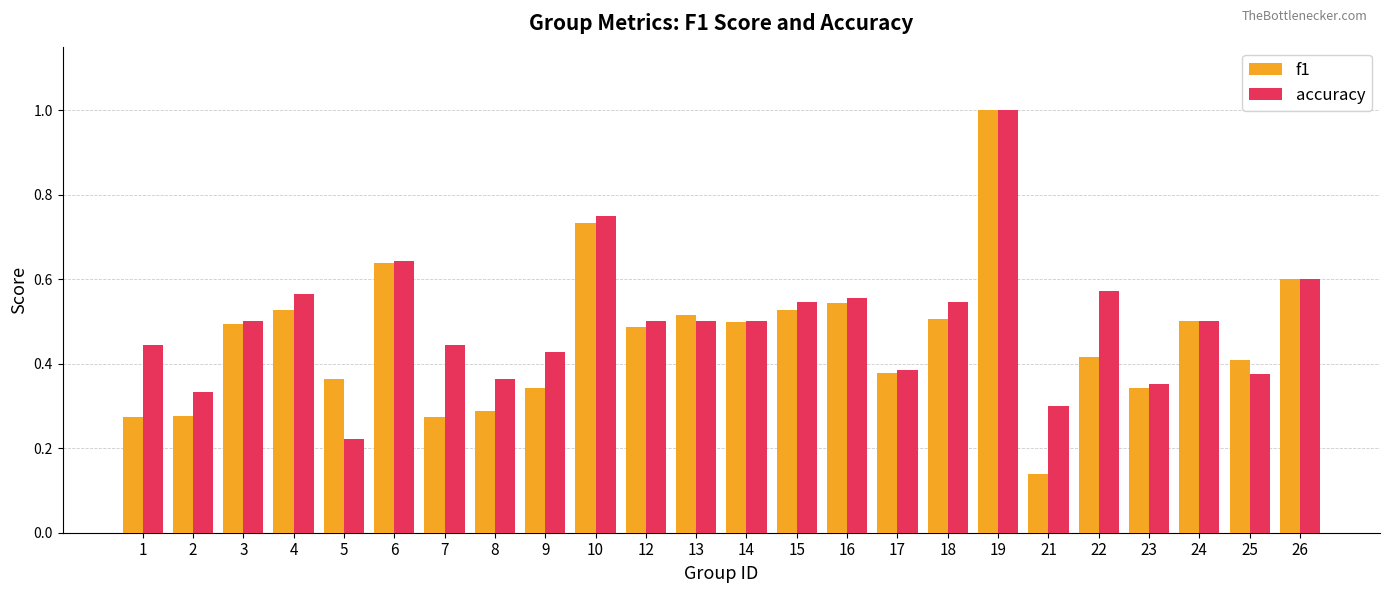

What is the sum of all f1 values?

11.1